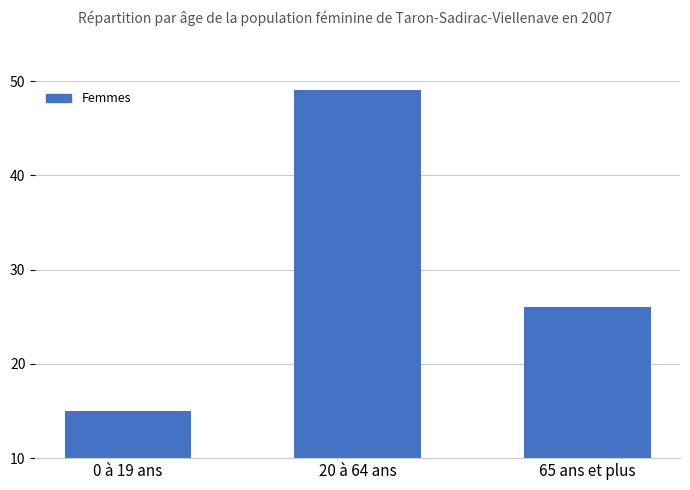

List the labels in order of value, smallest first.

0 à 19 ans, 65 ans et plus, 20 à 64 ans